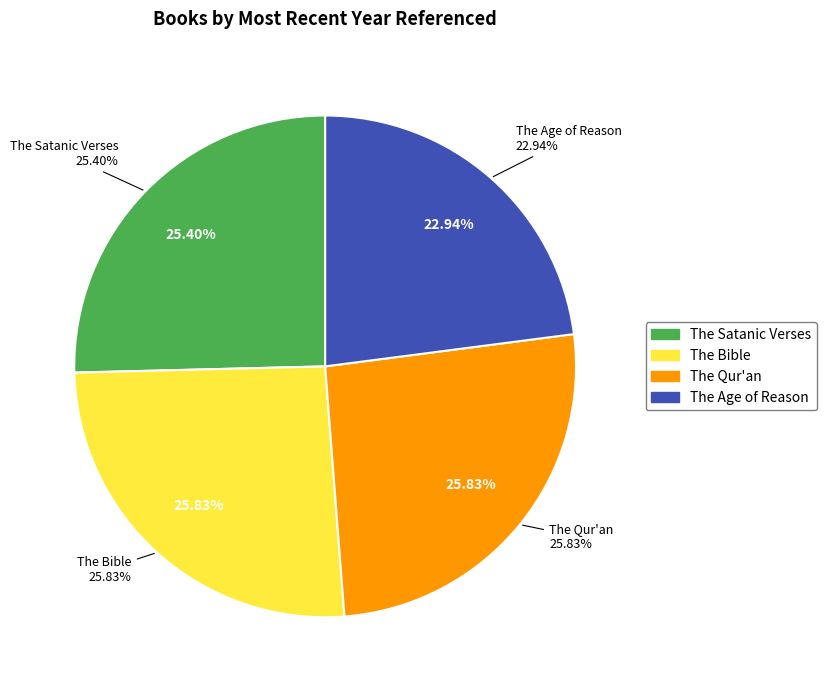

To the nearest percent, what portion does The Satanic Verses represent?

25%